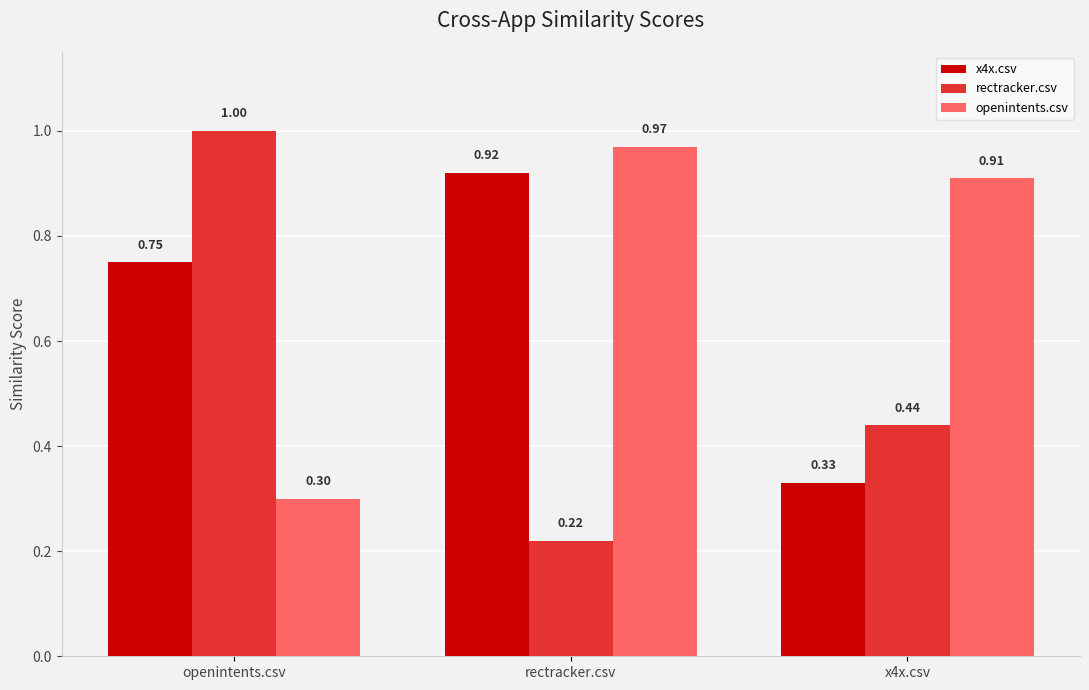

Count the rectracker.csv values in the range 0 to 1.

3